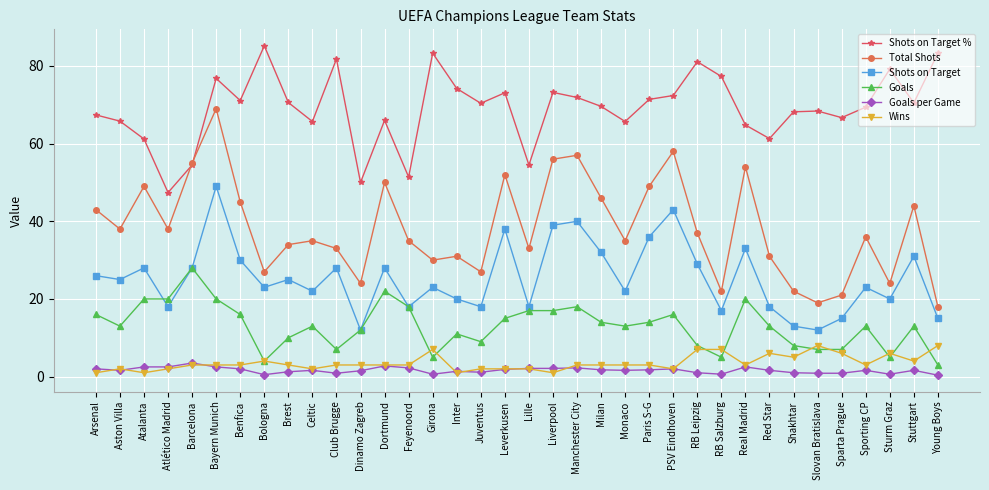

Rank the series by their maximum value, from lowest to highest.

Goals per Game, Wins, Goals, Shots on Target, Total Shots, Shots on Target %